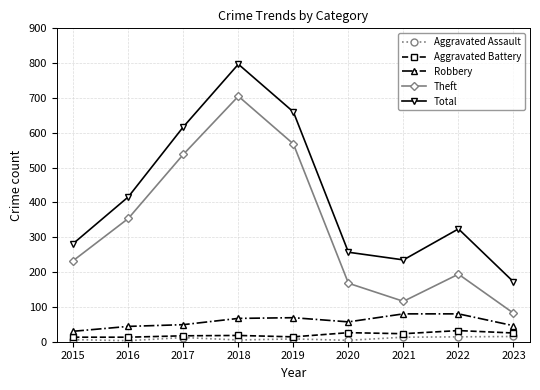

The value of Theft at 2019 is 187. True or false?

False